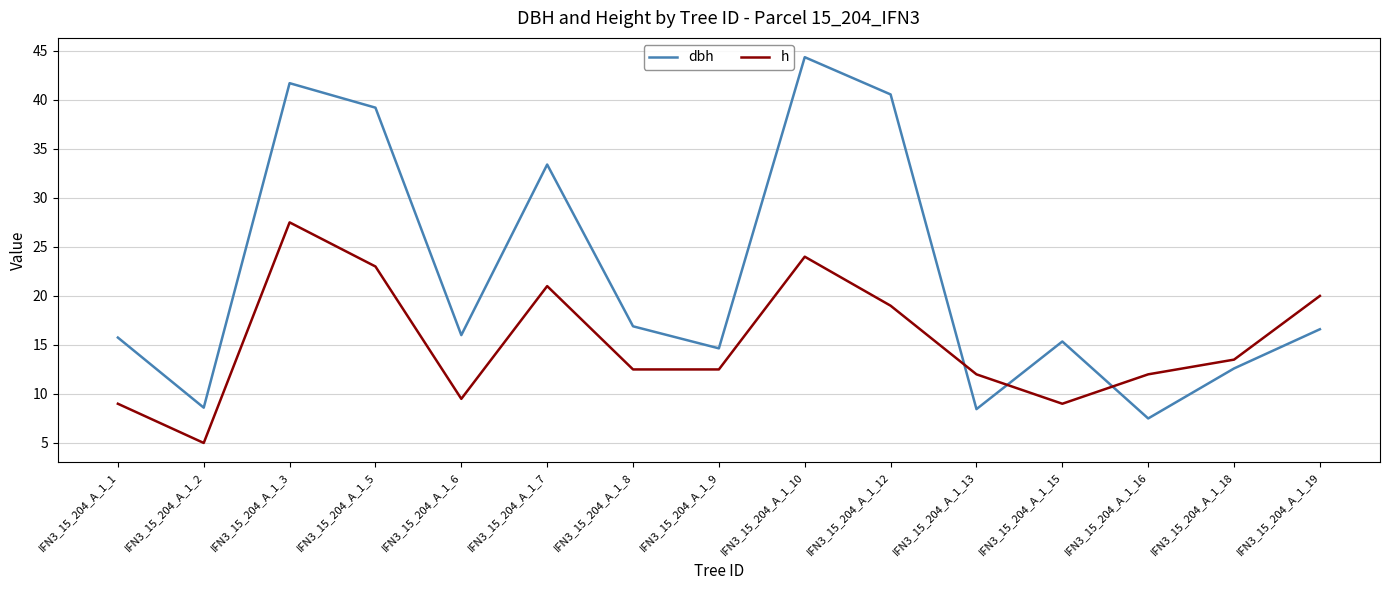

The dbh series shows 8.4 at IFN3_15_204_A_1_13. True or false?

True